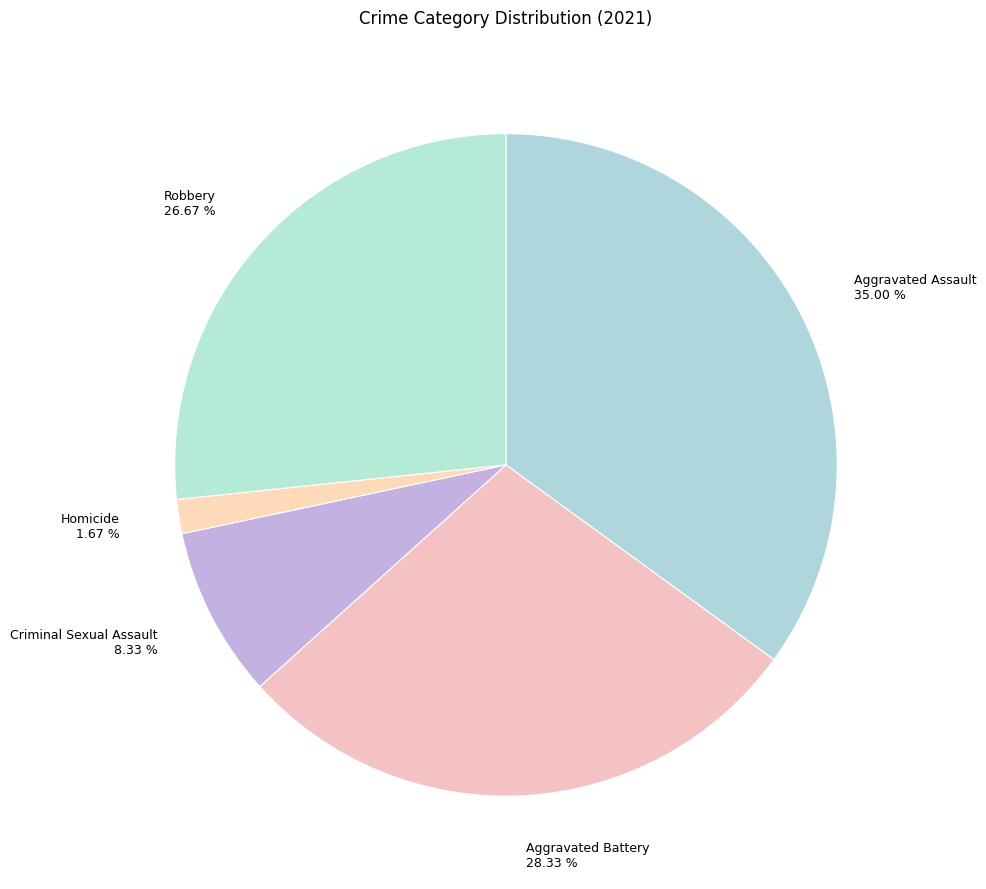

Which has a higher value, Criminal Sexual Assault or Robbery?

Robbery